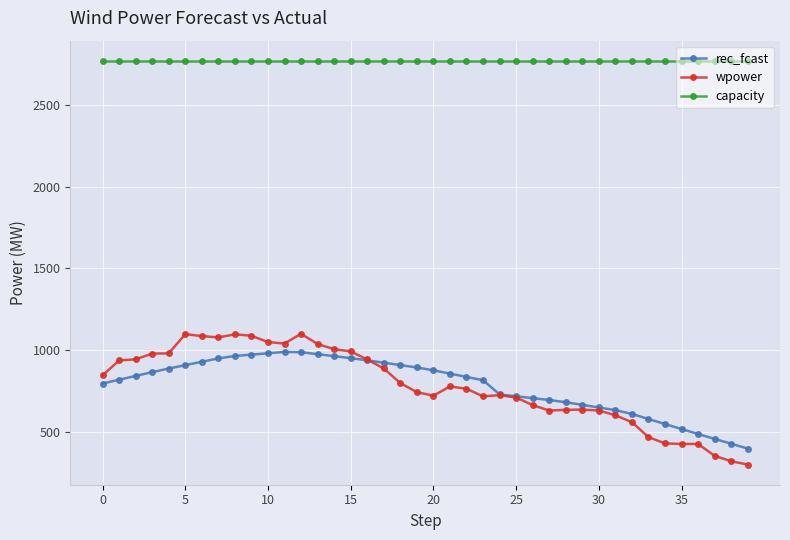

Rank the series by their maximum value, from lowest to highest.

rec_fcast, wpower, capacity